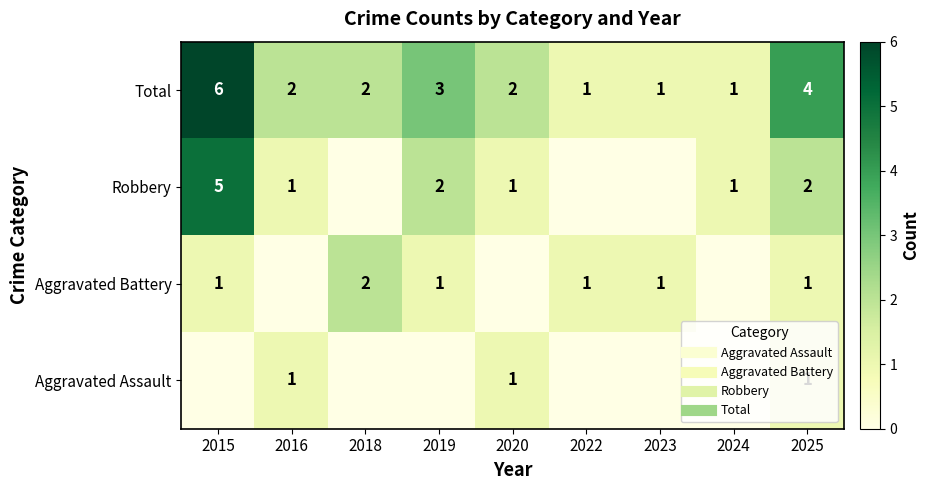

At which label is Aggravated Battery closest to 1?

2015